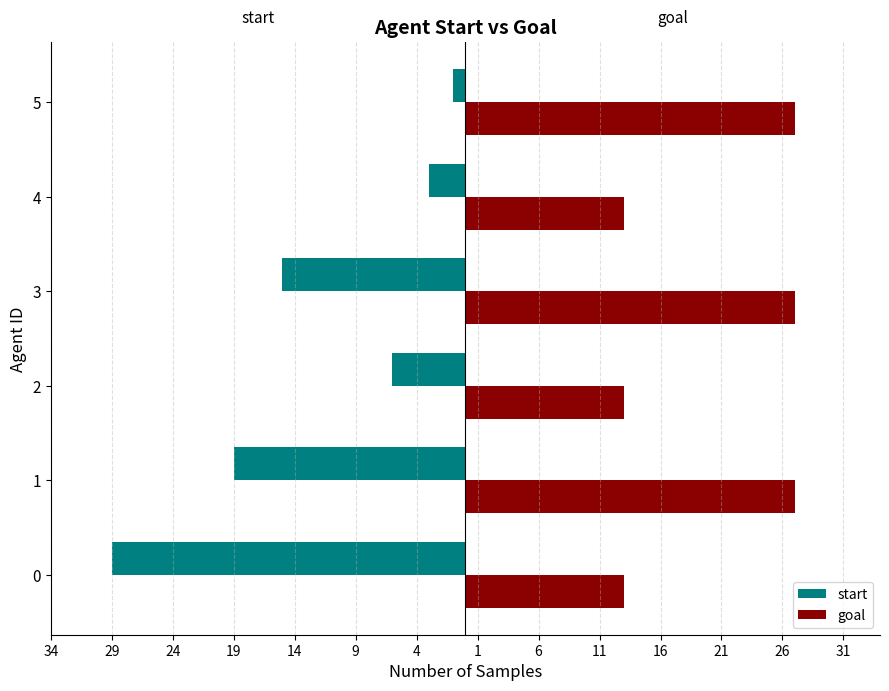

What are all the series names shown in the legend?

start, goal